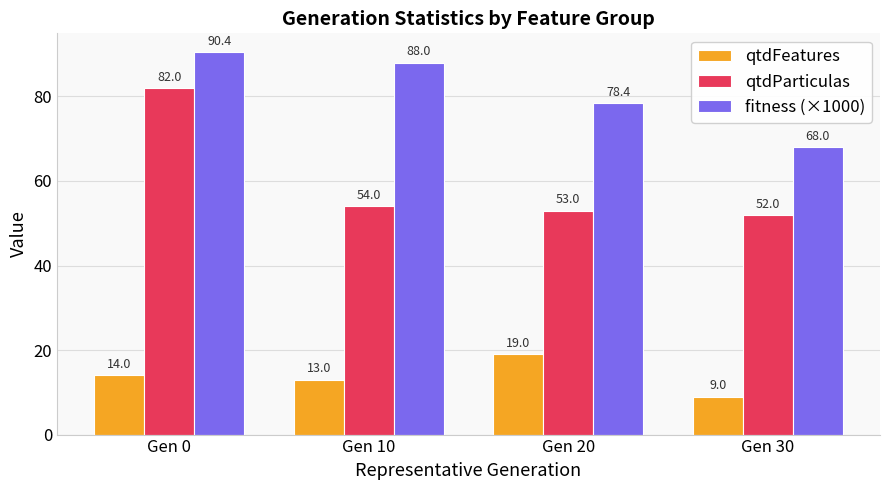

How many bars are there in total?

12